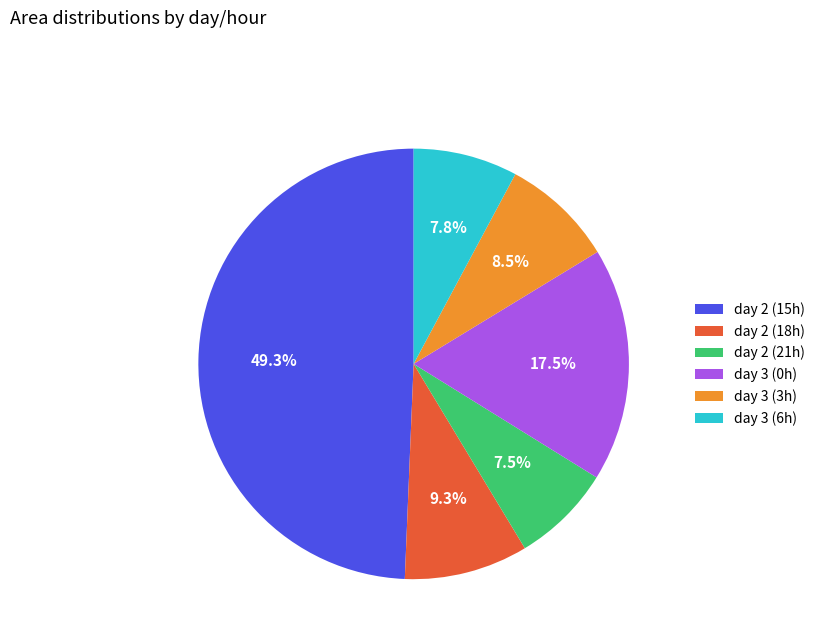

Does day 3 (6h) represent more than half of the total?

No